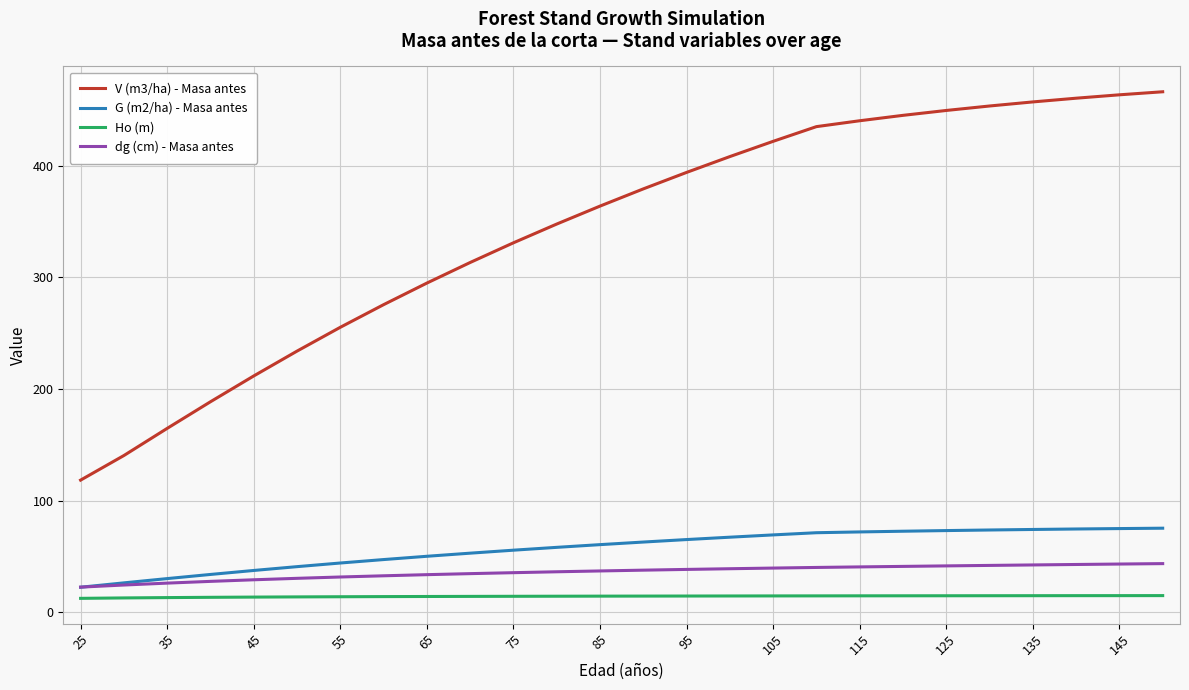

List the series in order of their peak value, highest first.

V (m3/ha) - Masa antes, G (m2/ha) - Masa antes, dg (cm) - Masa antes, Ho (m)